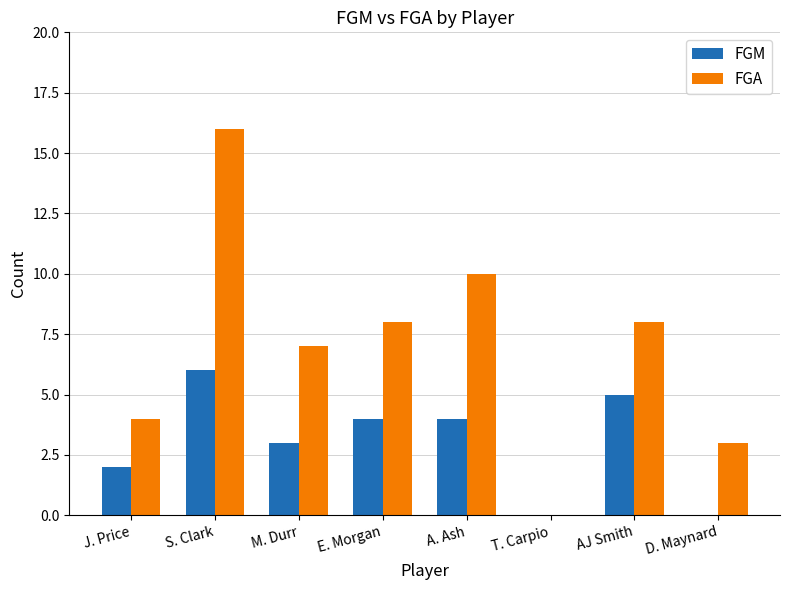

Which category has the highest value across all series?

S. Clark